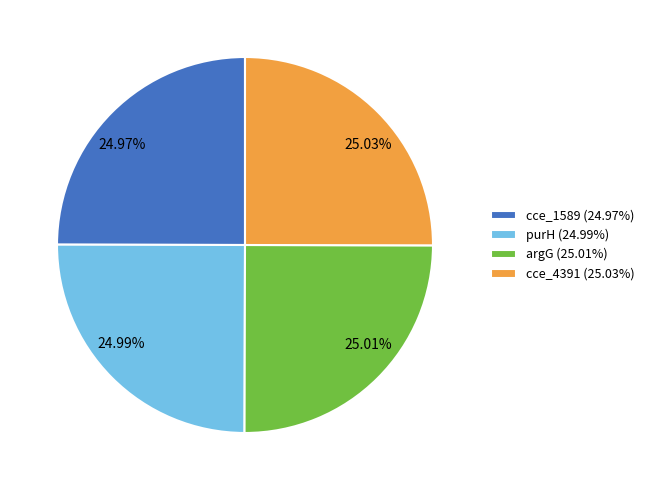

To the nearest percent, what portion does purH represent?

25%